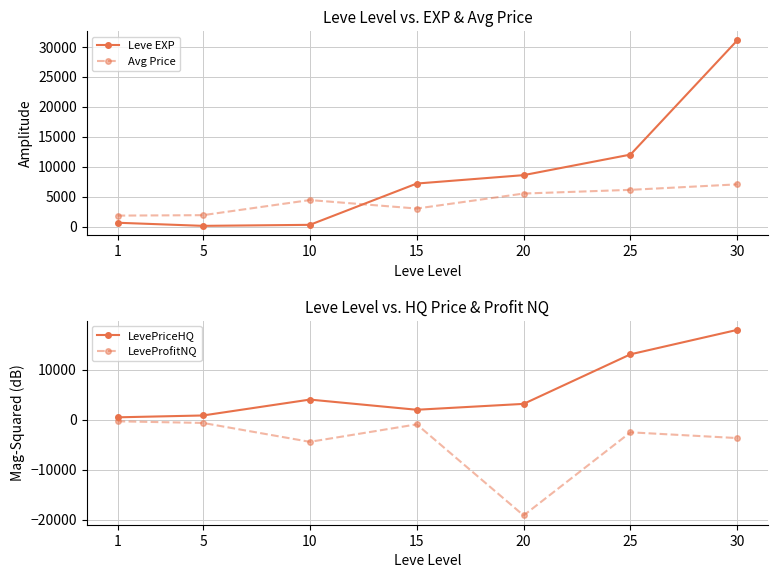

What is the greatest value displayed?

31070.0